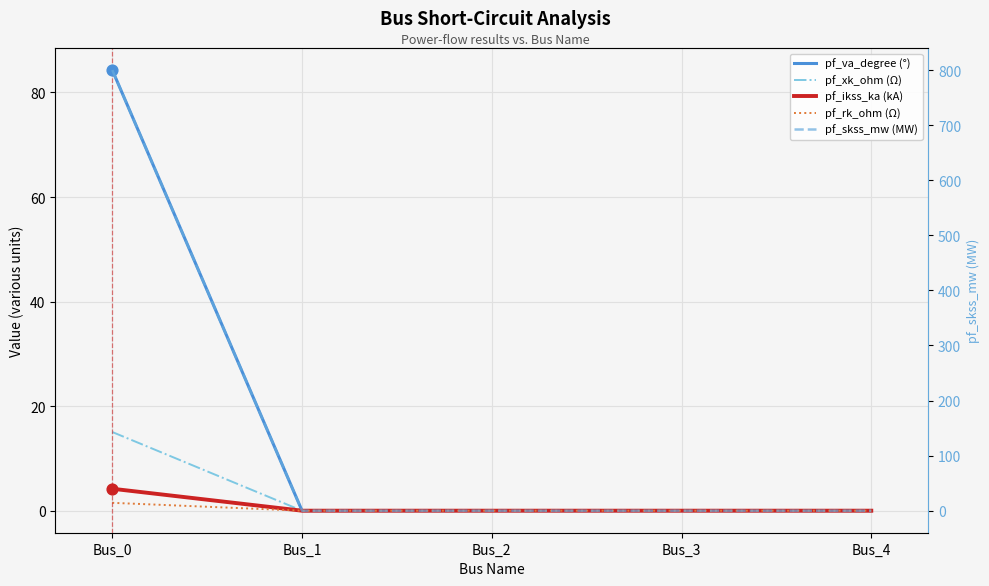

What are all the series names shown in the legend?

pf_va_degree (°), pf_xk_ohm (Ω), pf_ikss_ka (kA), pf_rk_ohm (Ω), pf_skss_mw (MW)